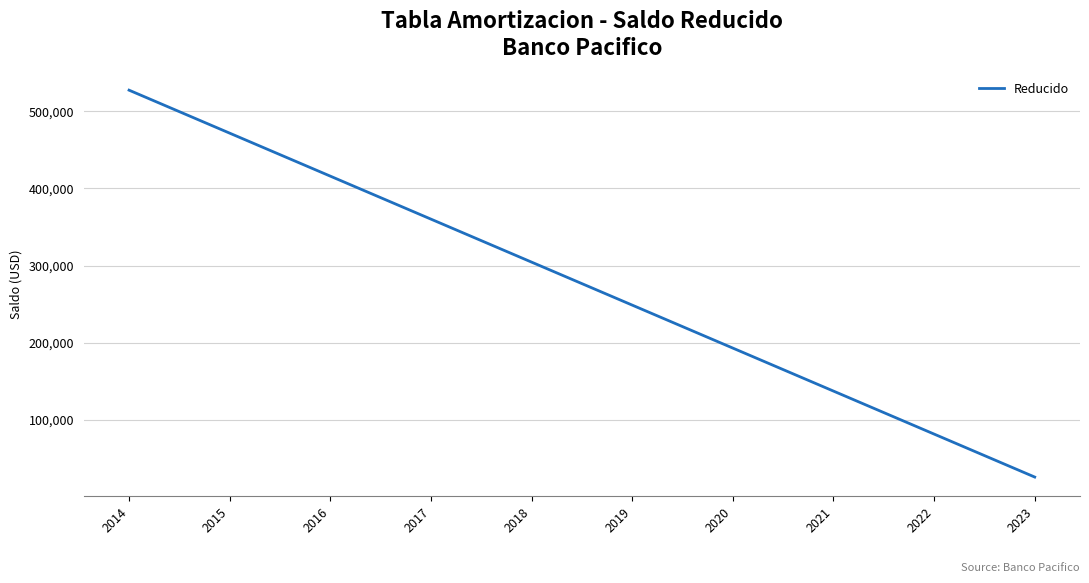

Reading right to left, extract all data points from this chart.

2023=25565.3	2022=81344.1	2021=137122.9	2020=192901.7	2019=248680.5	2018=304459.3	2017=360238.2	2016=416017.0	2015=471795.8	2014=527574.6